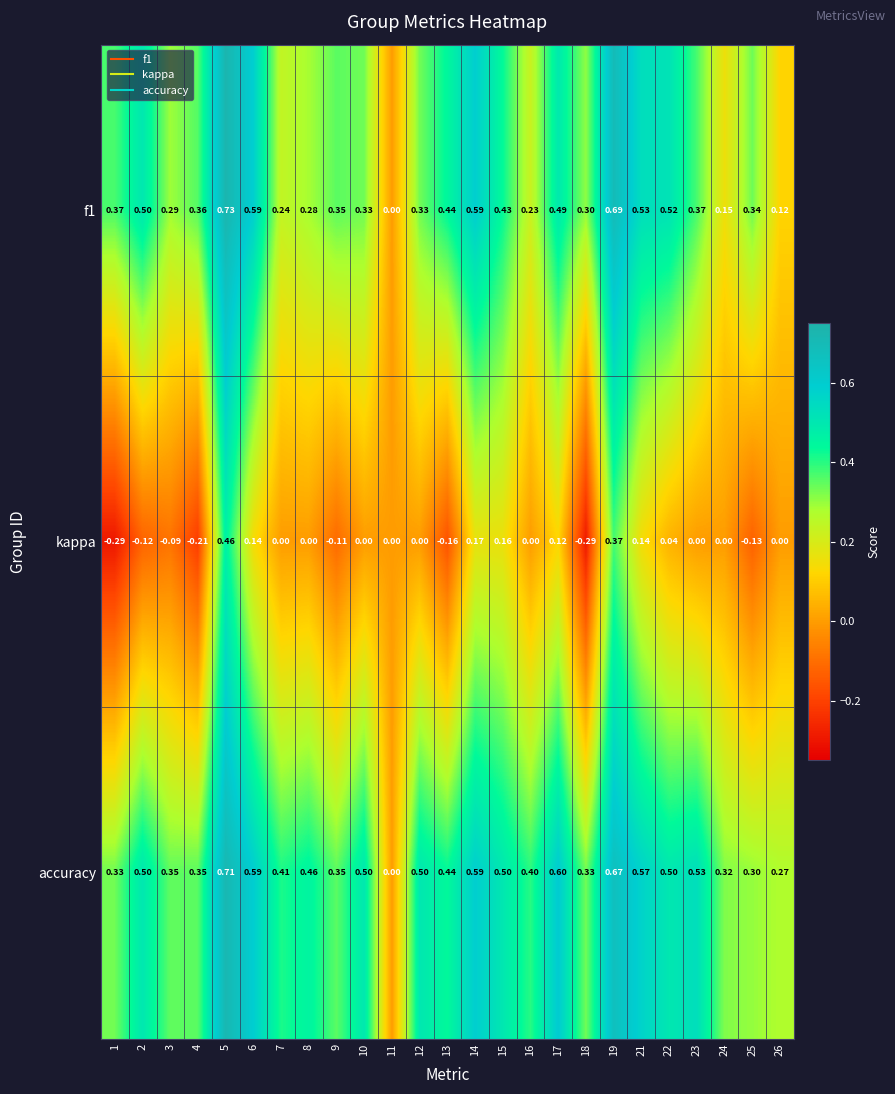

Which series has the largest total across all categories?

accuracy